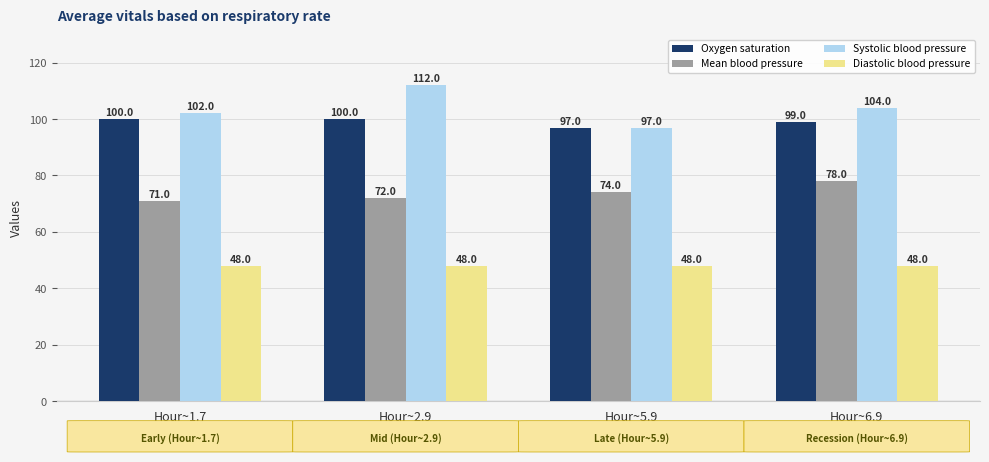

Reading left to right, transcribe all the data shown in this chart.

Oxygen saturation: Hour~1.7=100	Hour~2.9=100	Hour~5.9=97	Hour~6.9=99
Mean blood pressure: Hour~1.7=71	Hour~2.9=72	Hour~5.9=74	Hour~6.9=78
Systolic blood pressure: Hour~1.7=102	Hour~2.9=112	Hour~5.9=97	Hour~6.9=104
Diastolic blood pressure: Hour~1.7=48	Hour~2.9=48	Hour~5.9=48	Hour~6.9=48